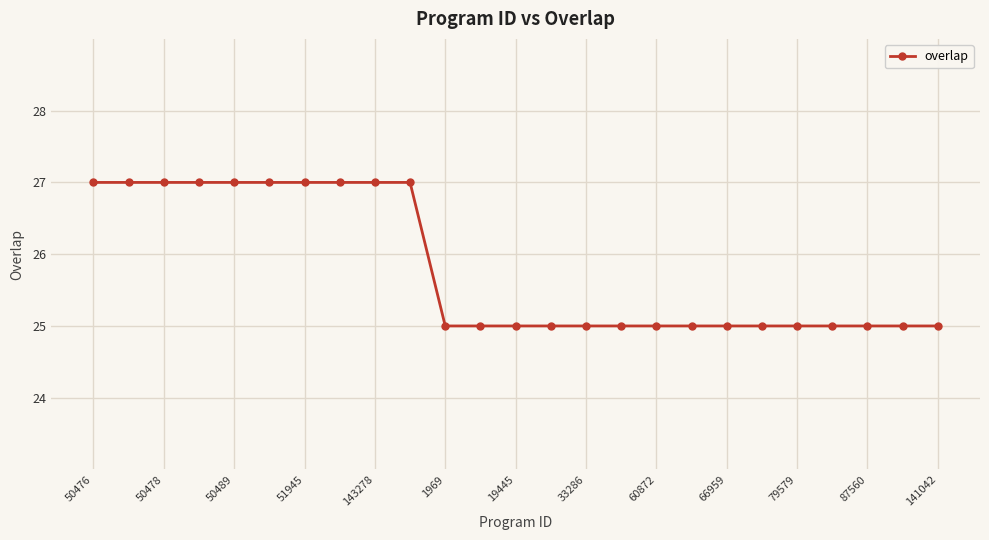

What is the smallest value displayed?

25